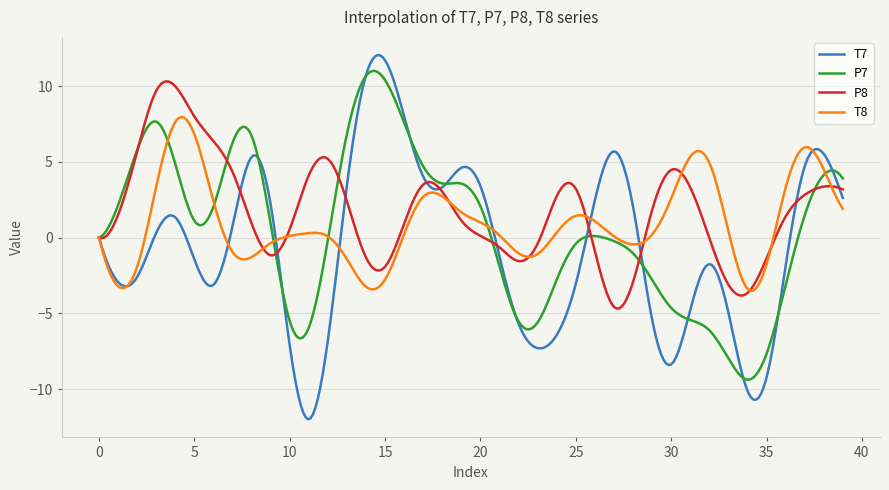

What is the greatest value displayed?

12.1